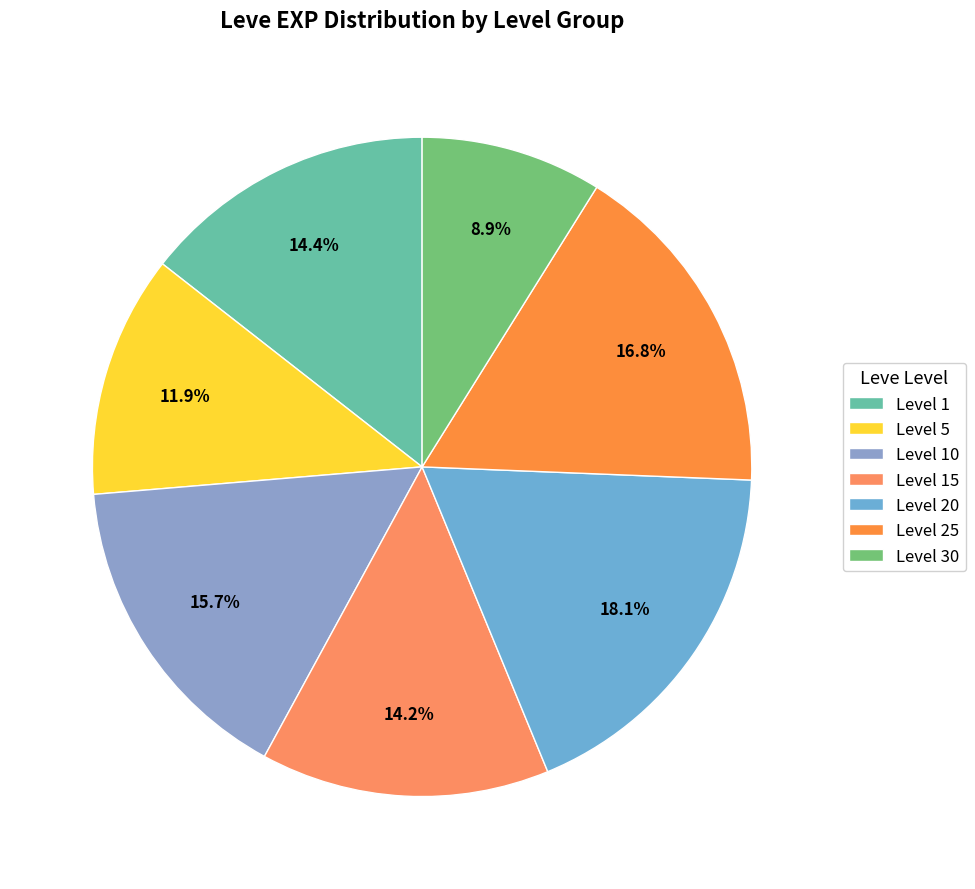

How many slices are in this pie chart?

7